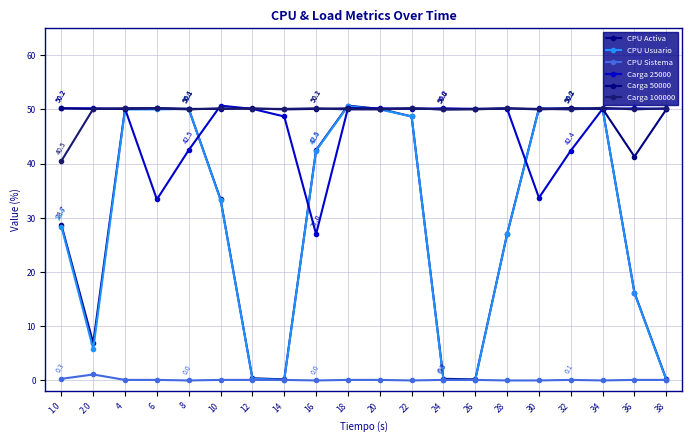

At which label does CPU Activa reach its peak?

18